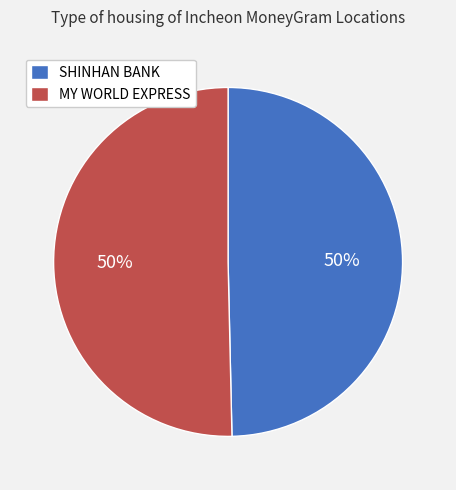

Is the sum of MY WORLD EXPRESS and SHINHAN BANK greater than half?

Yes